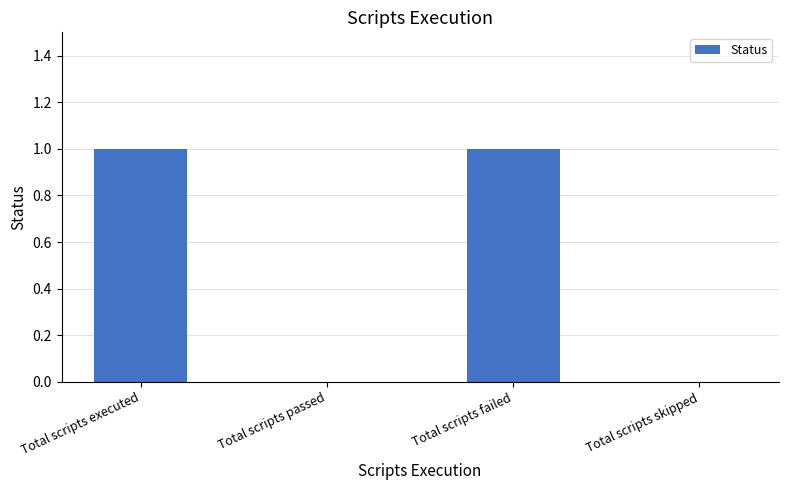

What is the maximum value shown in the chart?

1